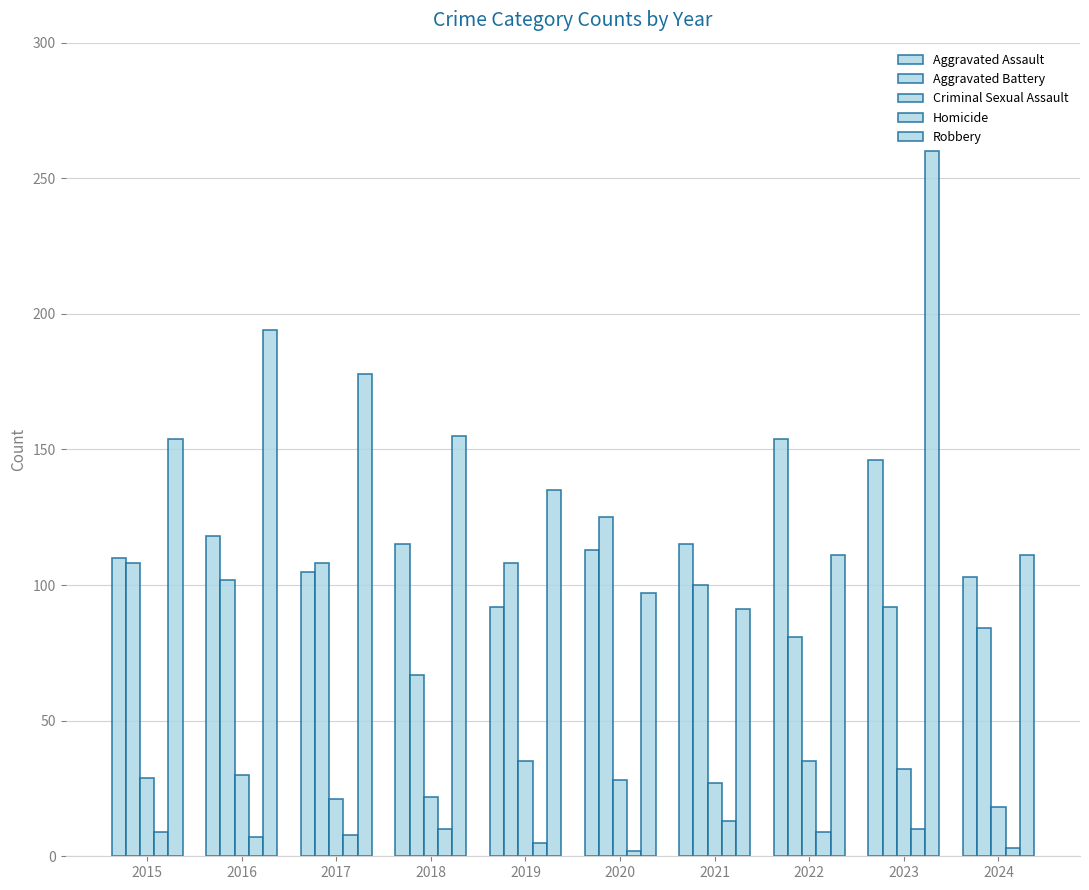

Reading left to right, what are all the values shown in this chart?

Aggravated Assault: 2015=110	2016=118	2017=105	2018=115	2019=92	2020=113	2021=115	2022=154	2023=146	2024=103
Aggravated Battery: 2015=108	2016=102	2017=108	2018=67	2019=108	2020=125	2021=100	2022=81	2023=92	2024=84
Criminal Sexual Assault: 2015=29	2016=30	2017=21	2018=22	2019=35	2020=28	2021=27	2022=35	2023=32	2024=18
Homicide: 2015=9	2016=7	2017=8	2018=10	2019=5	2020=2	2021=13	2022=9	2023=10	2024=3
Robbery: 2015=154	2016=194	2017=178	2018=155	2019=135	2020=97	2021=91	2022=111	2023=260	2024=111